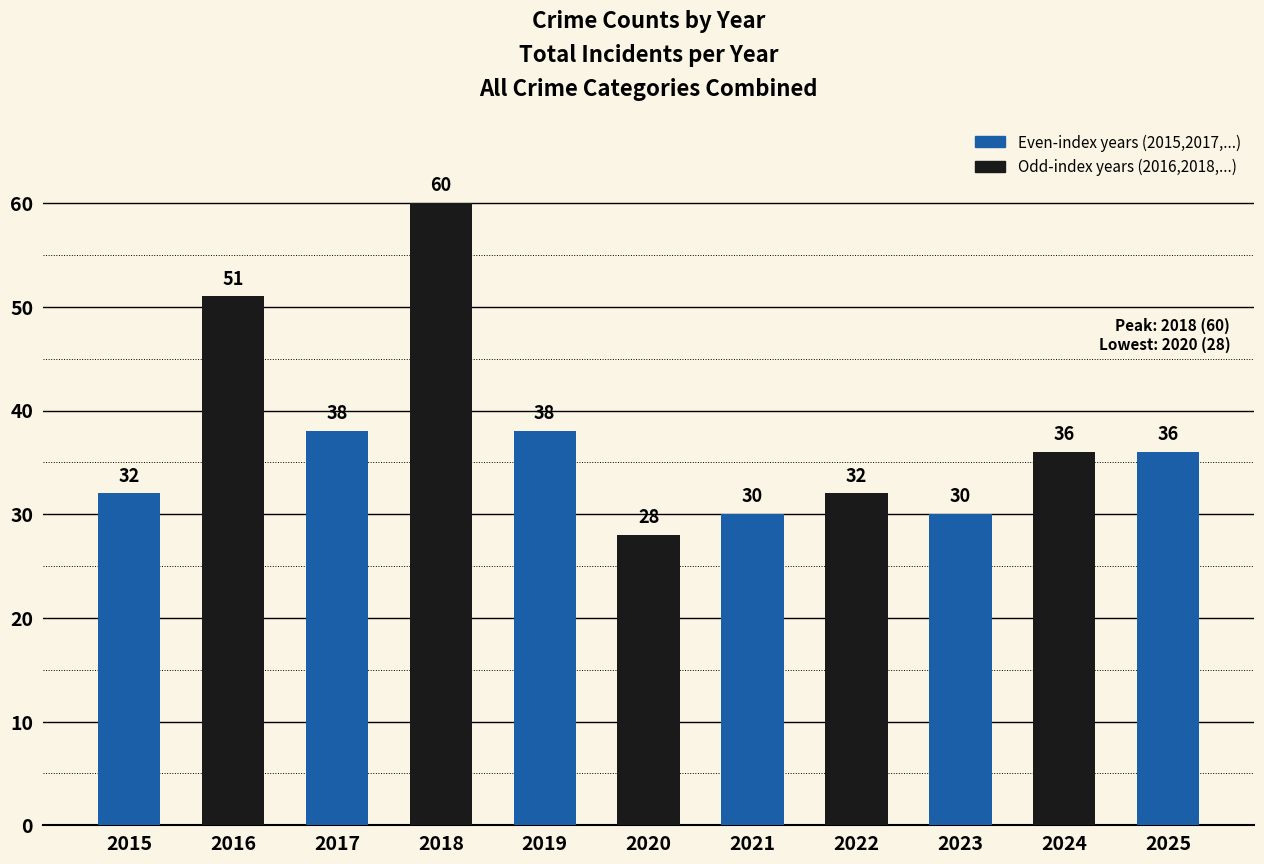

What is the ratio of the value at 2022 to the value at 2020?

1.1